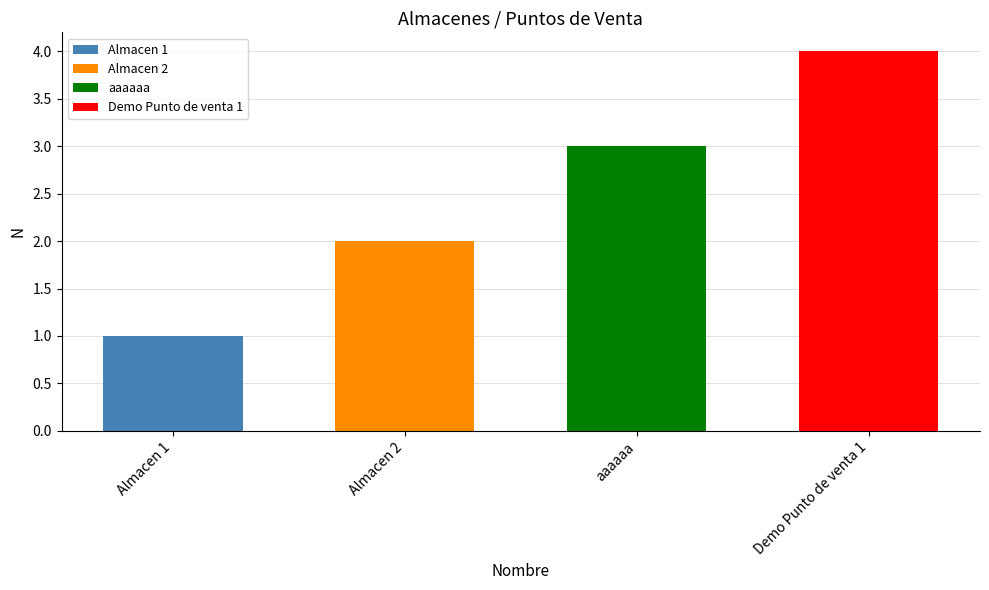

Are the bars horizontal?

No